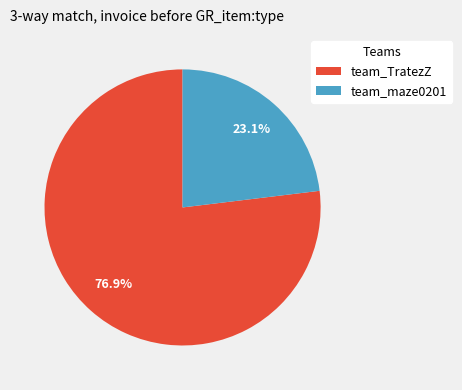

Which slice is the smallest?

team_maze0201